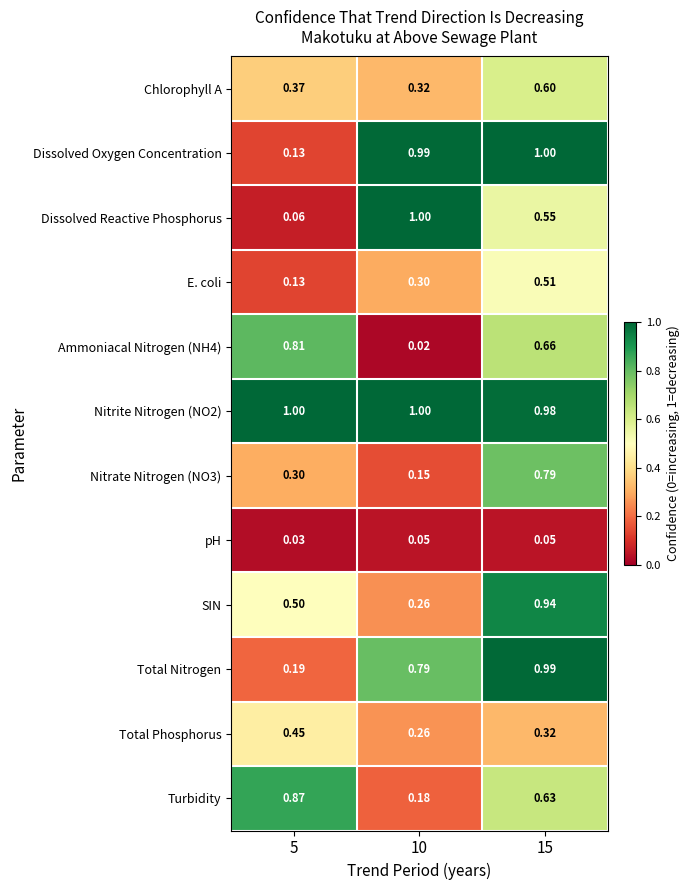

At which category is the sum across all series the highest?

15